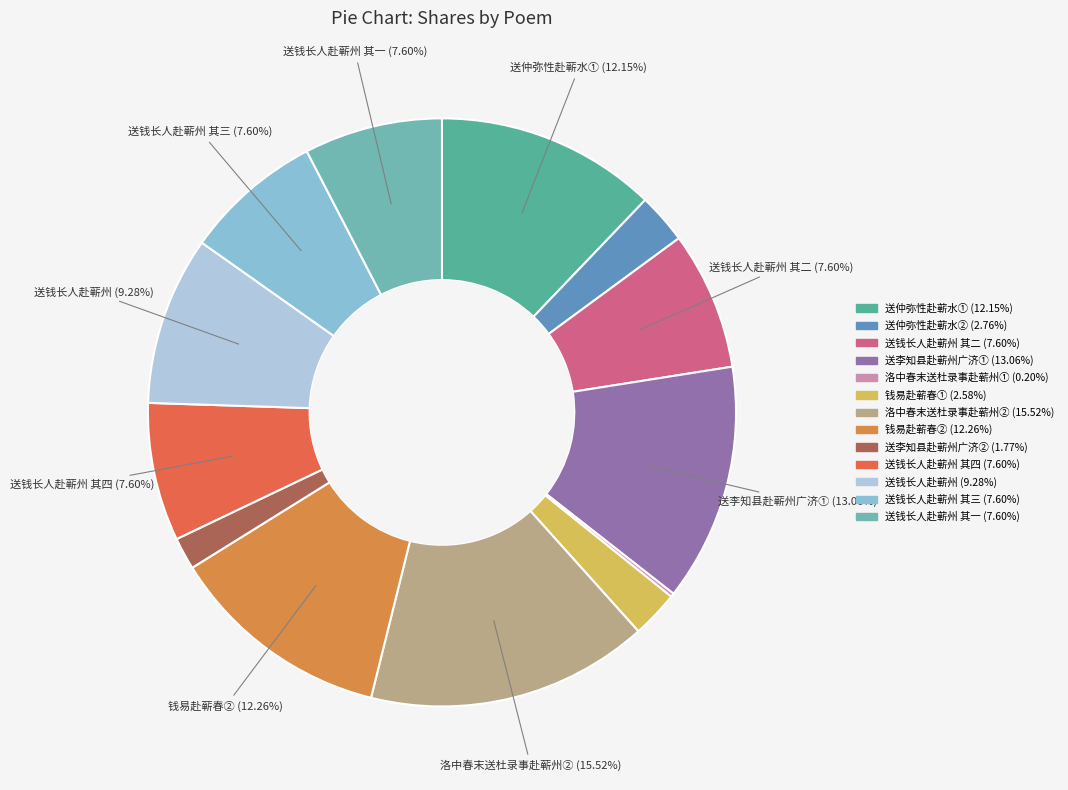

To the nearest percent, what is the difference between the largest and smallest slice percentages?

15%